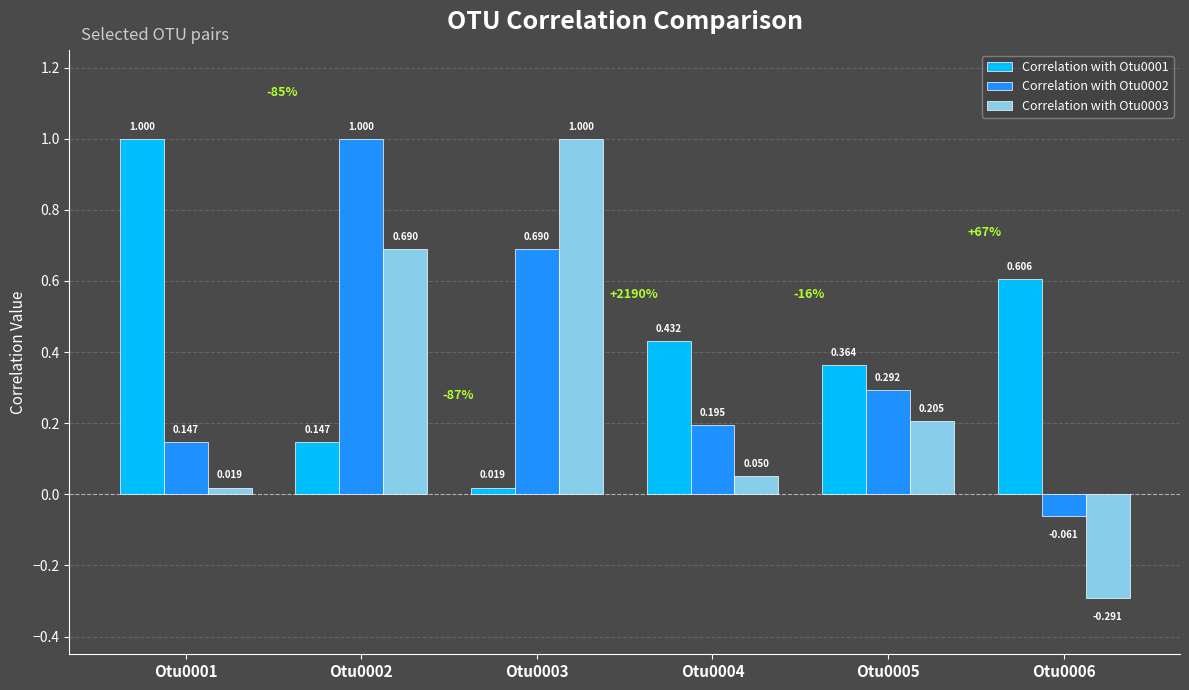

True or false: Correlation with Otu0001 has a value of 1.5 at Otu0001.

False